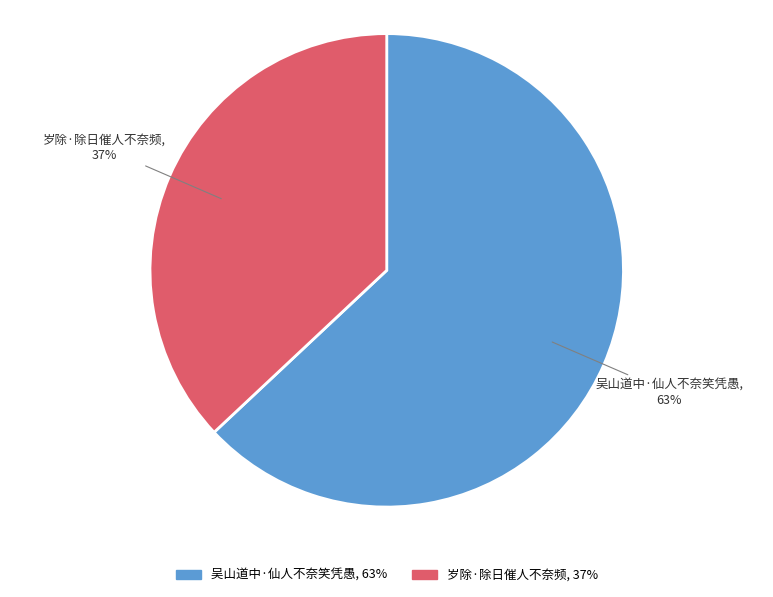

Does 吴山道中·仙人不奈笑凭愚 represent more than half of the total?

Yes